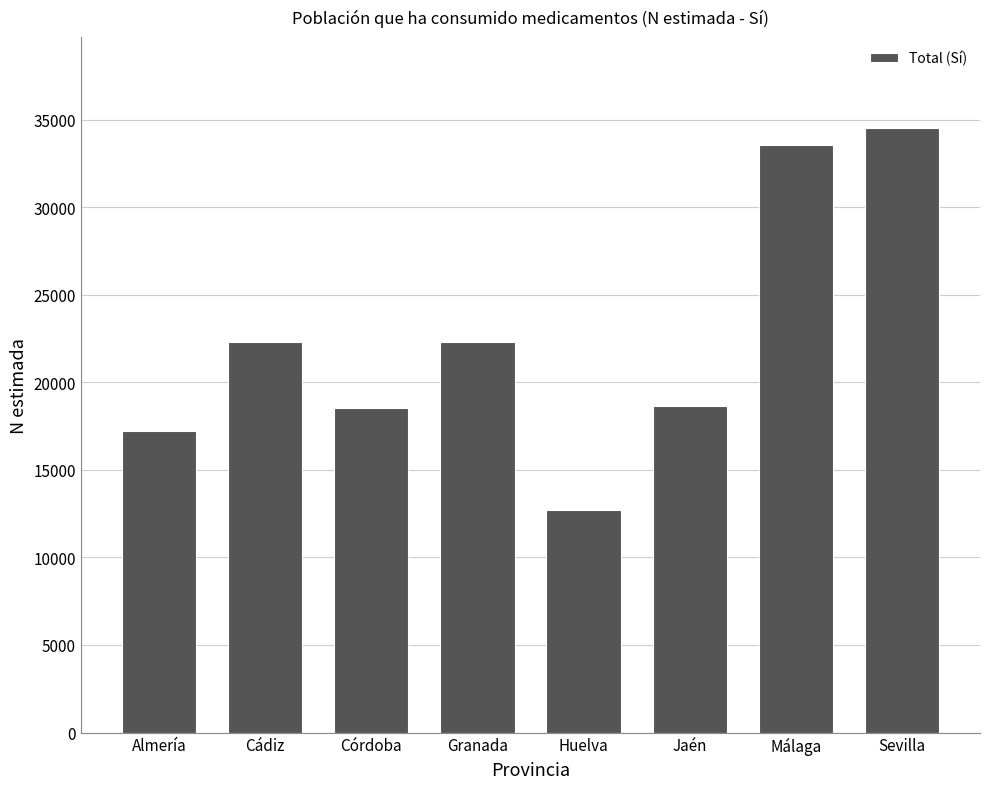

What is the sum of all values?

179754